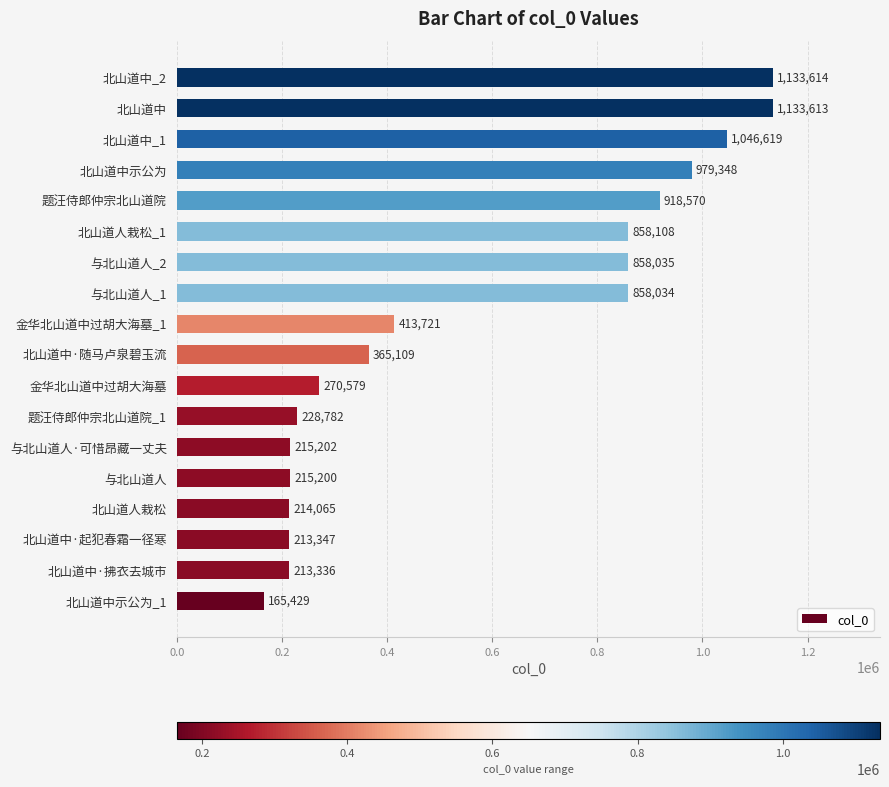

Is it true that the value at 北山道中·拂衣去城市 is 213336?

True